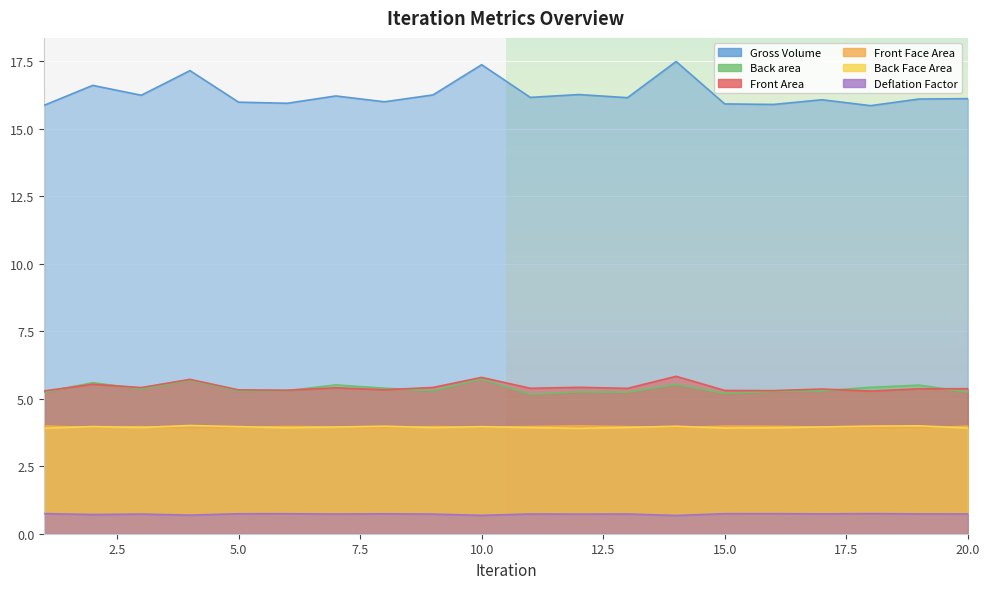

At which category is the sum across all series the highest?

10